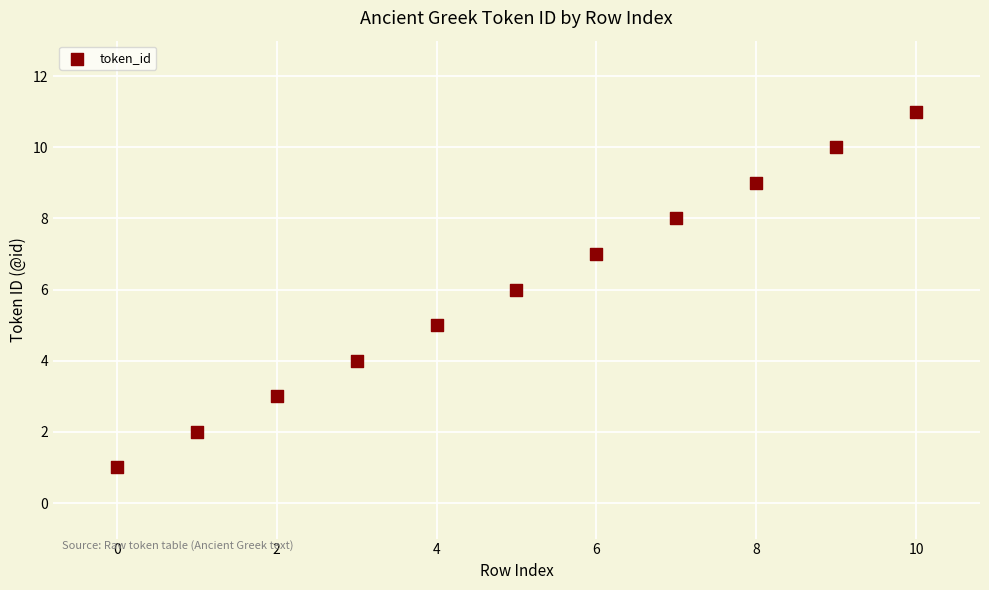

What is the range of Y values (max minus min)?

10